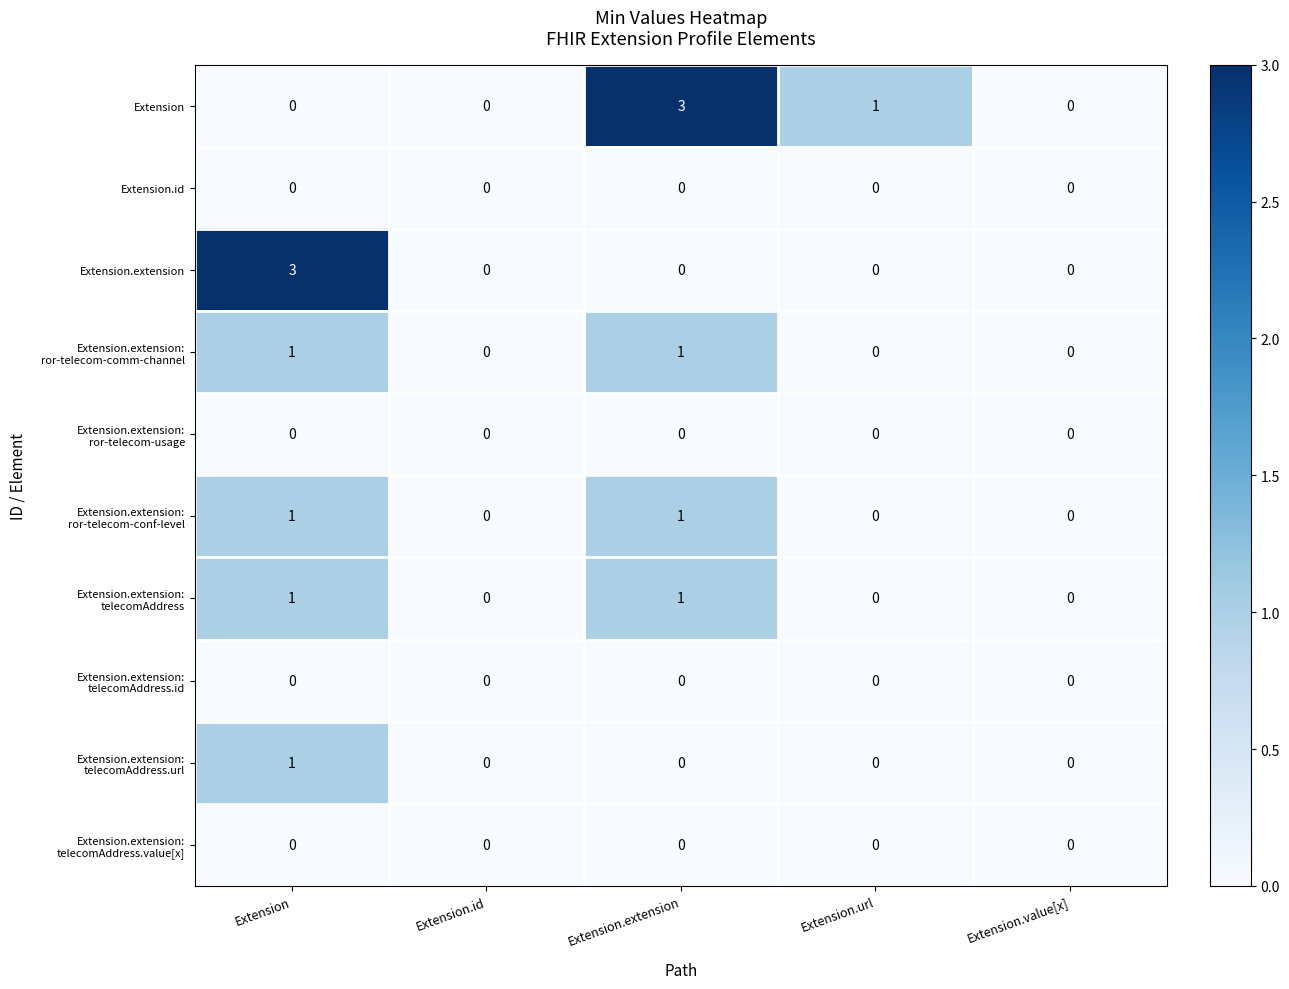

The Extension.id series shows 0 at Extension.url. True or false?

True